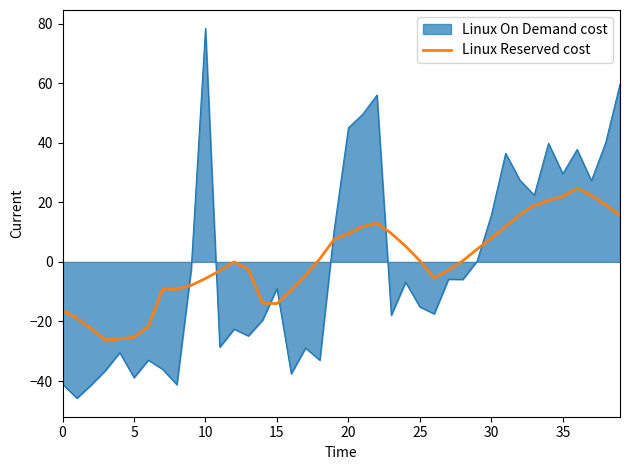

What is the minimum value shown in the chart?

-45.8